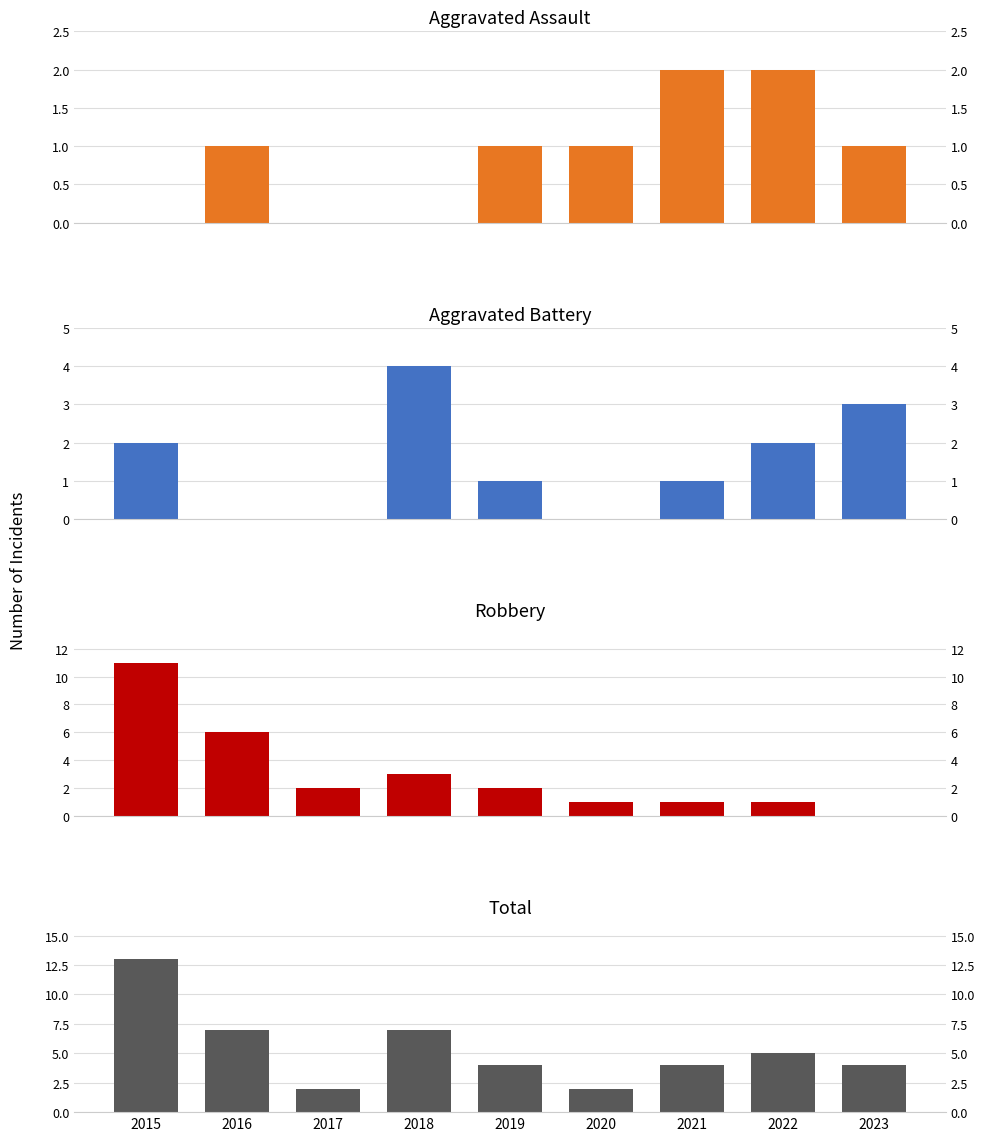

The Total series shows 3 at 2017. True or false?

False